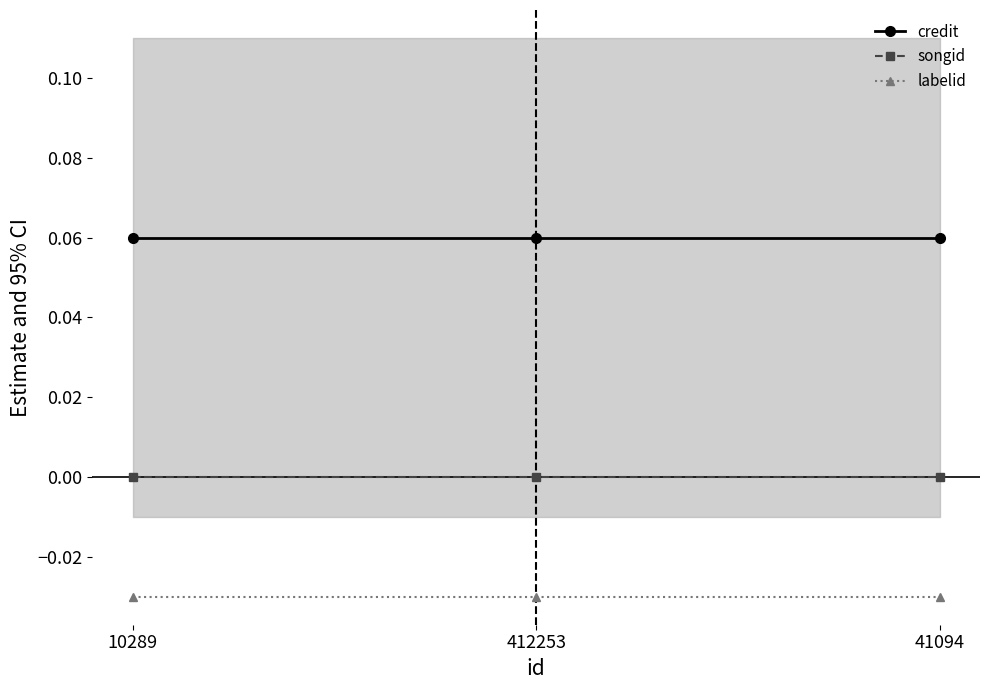

Is it true that labelid equals -0.0 at 10289?

False